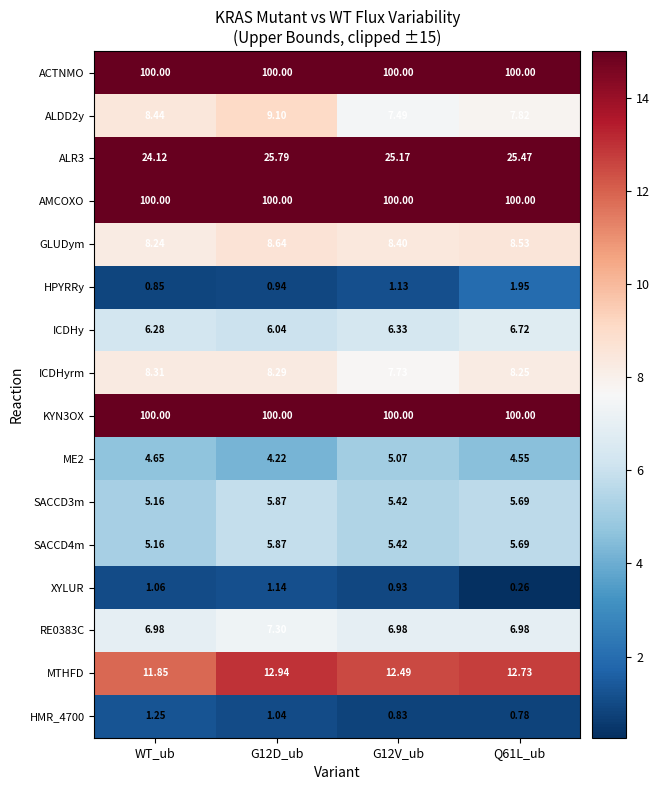

Where does the ICDHyrm series first go above 8?

WT_ub